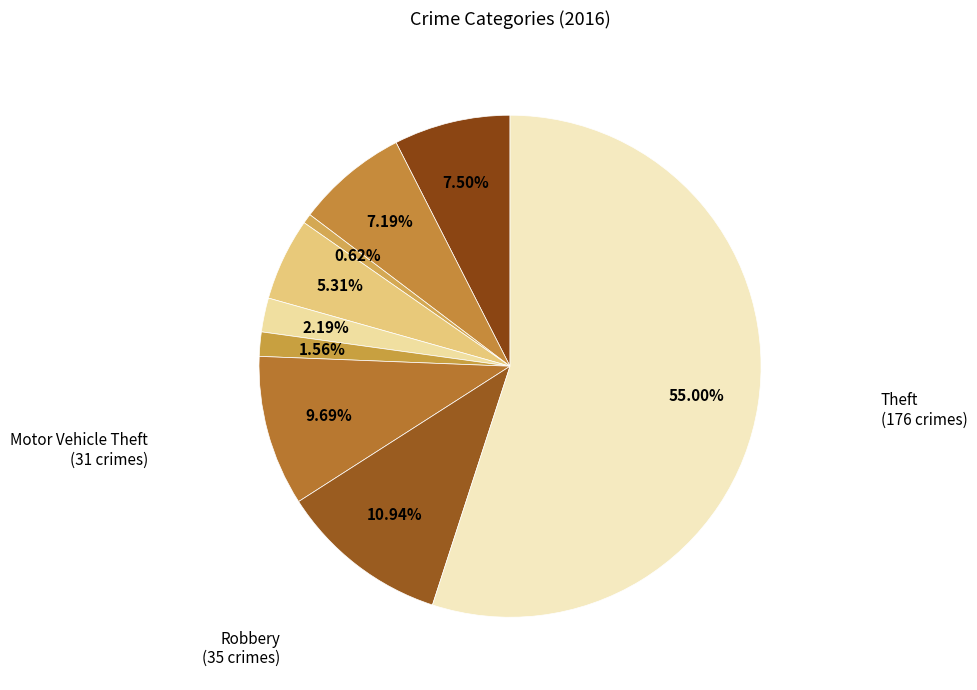

How many slices are in this pie chart?

9